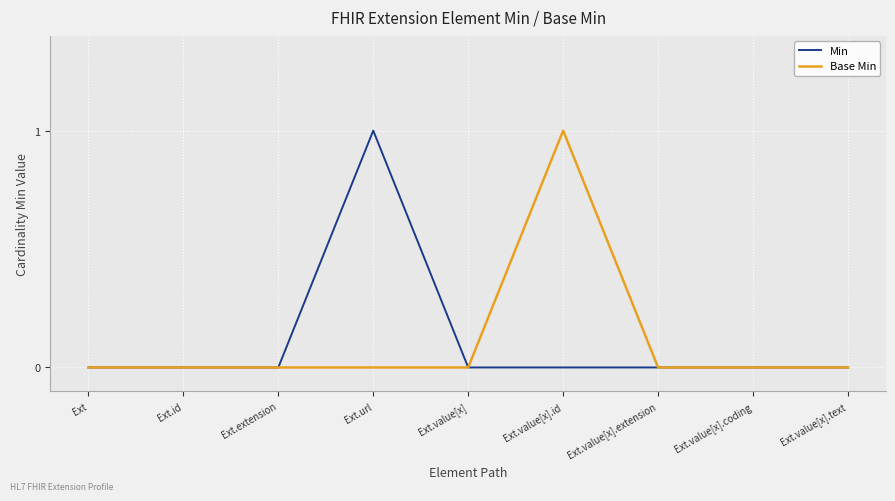

How many categories are shown in the chart?

9